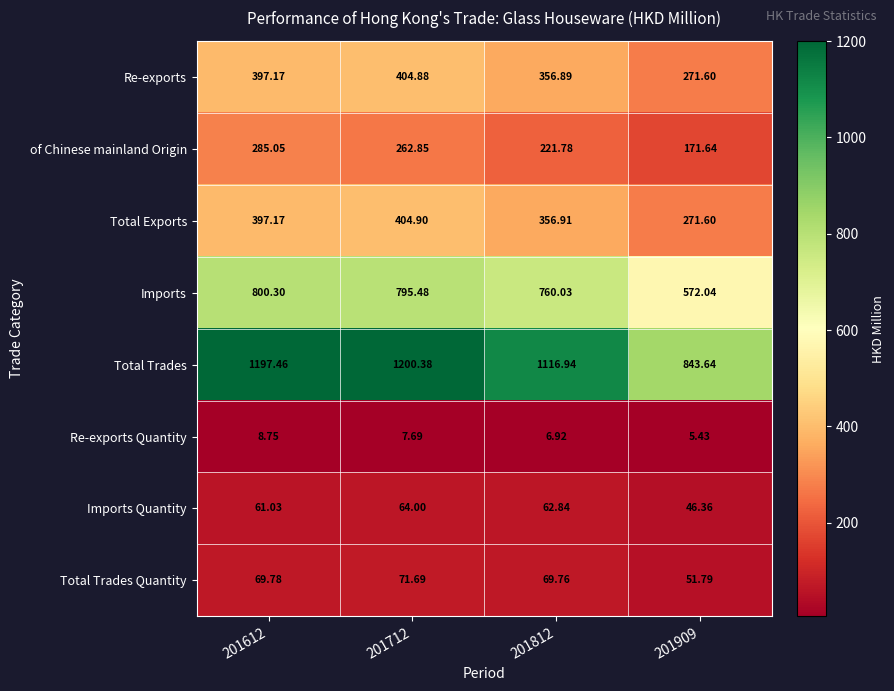

Rank the series by their maximum value, from highest to lowest.

Total Trades, Imports, Total Exports, Re-exports, of Chinese mainland Origin, Total Trades Quantity, Imports Quantity, Re-exports Quantity